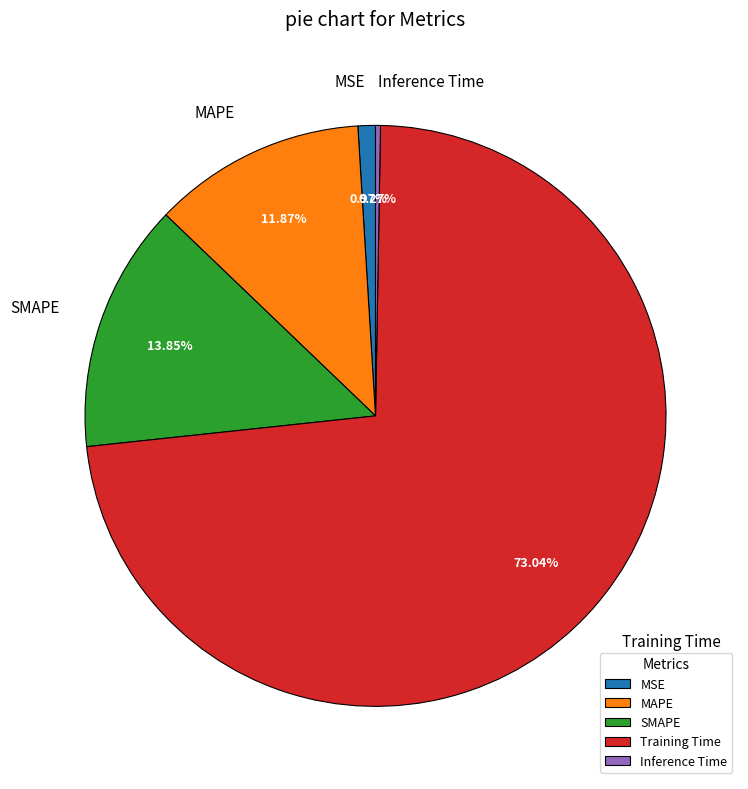

Which has a higher value, Training Time or MAPE?

Training Time